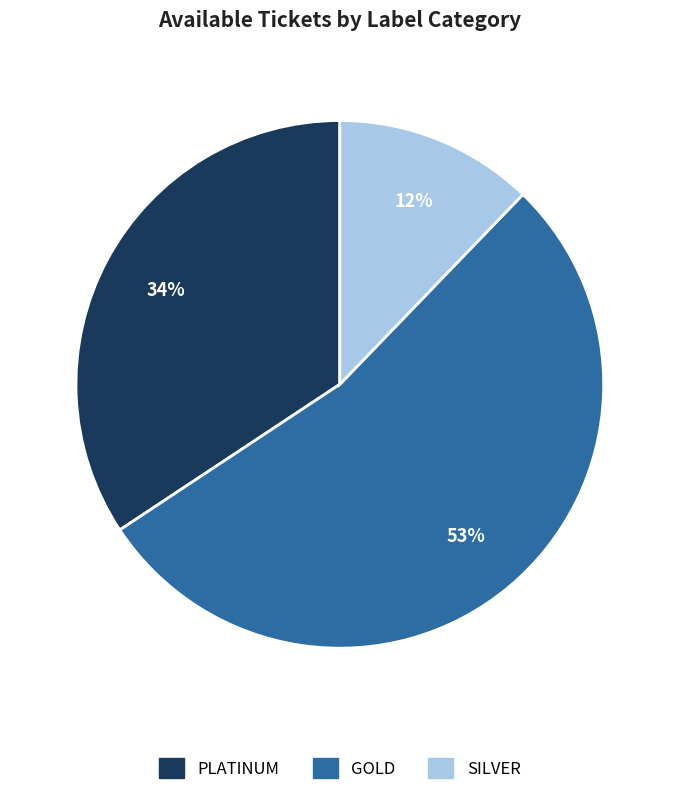

Approximately how many times larger is the value at GOLD compared to PLATINUM?

1.6